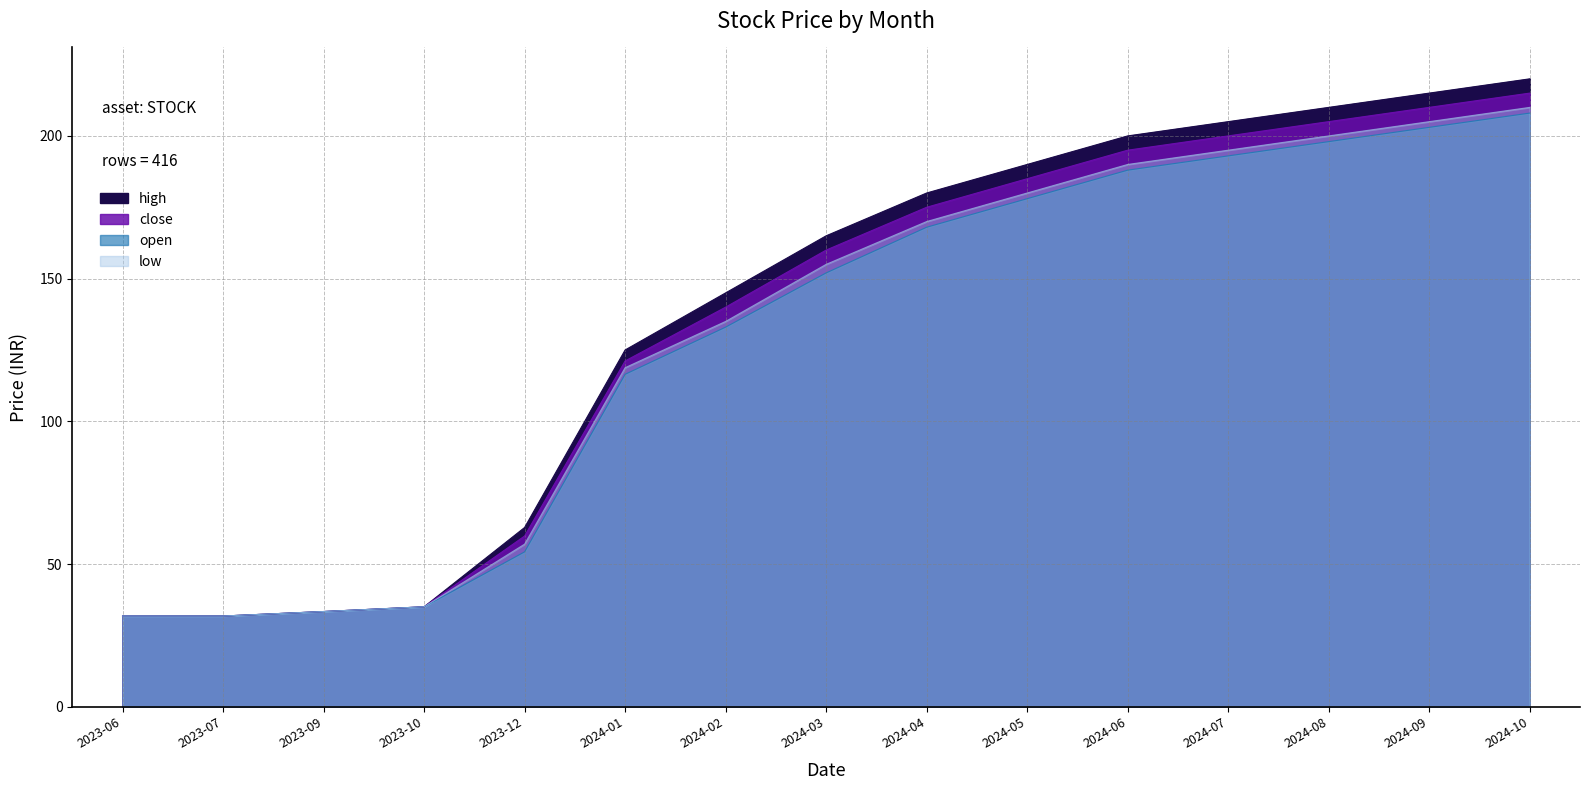

What is the sum of the high values at 2024-01 and 2024-03?

290.0